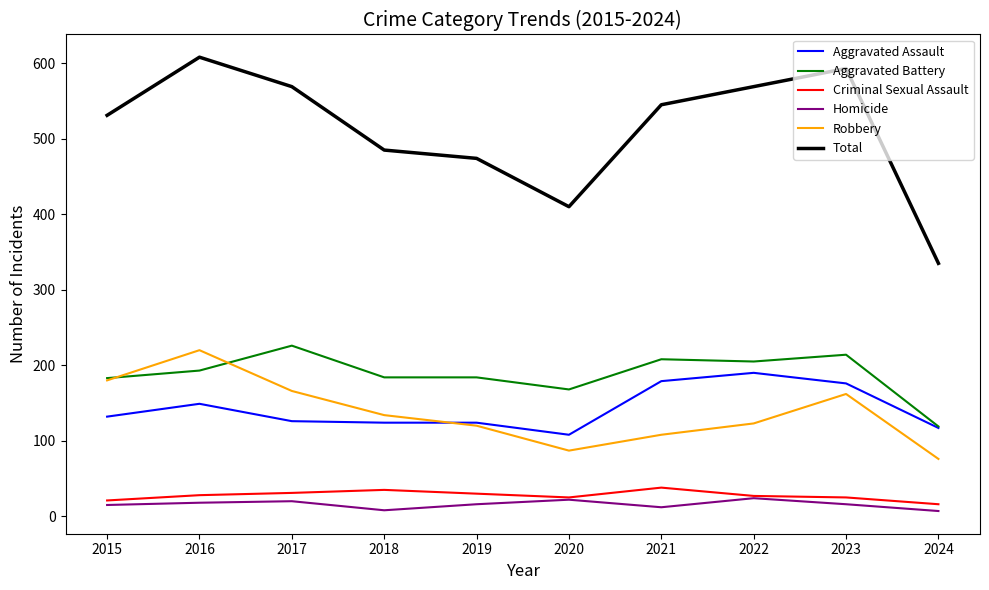

What is the lowest value of the Robbery series?

76